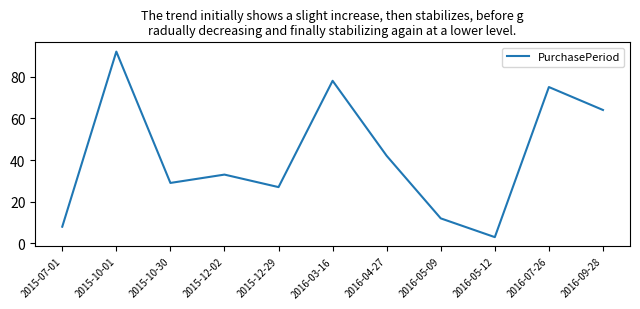

What is the ratio of the value at 2016-07-26 to the value at 2015-12-29?

2.8